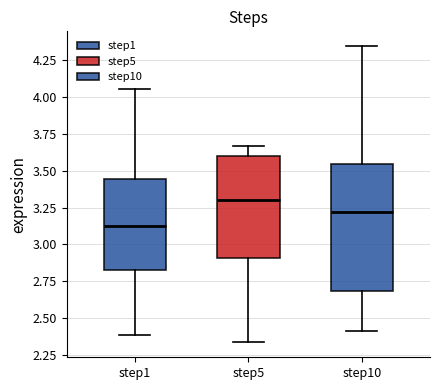

Which box's median line is the highest?

step5